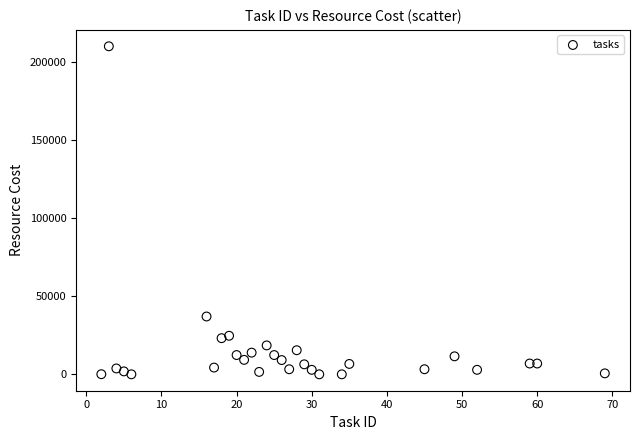

What is the range of X values (max minus min)?

67.0